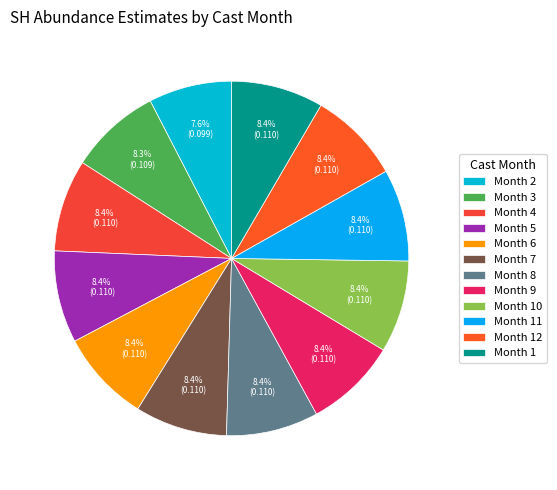

Rank the categories by value from lowest to highest.

2, 3, 4, 5, 6, 7, 8, 9, 10, 11, 12, 1